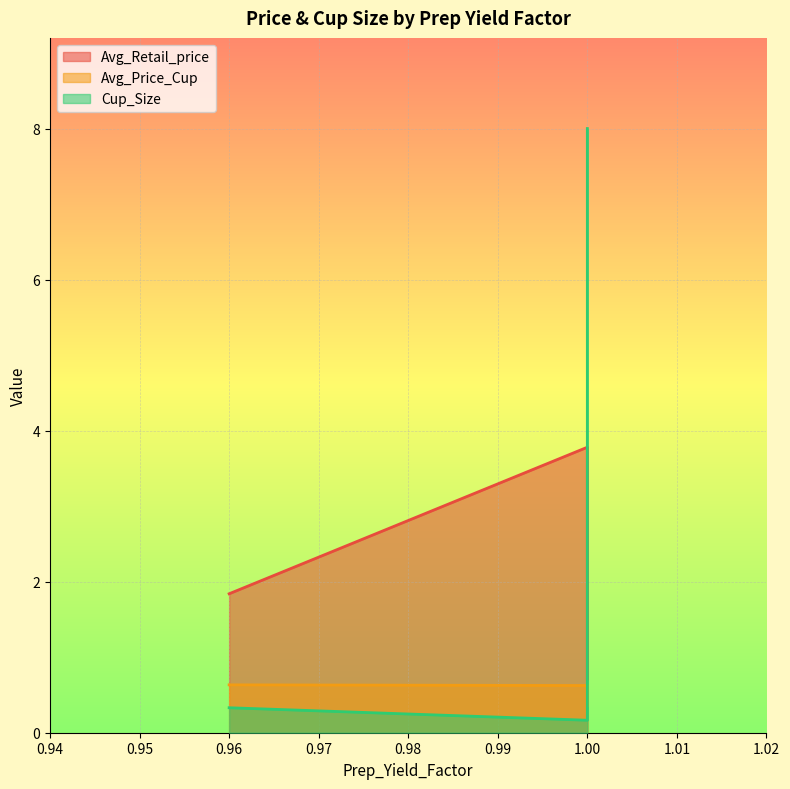

Which label corresponds to the largest value in the chart?

1.0